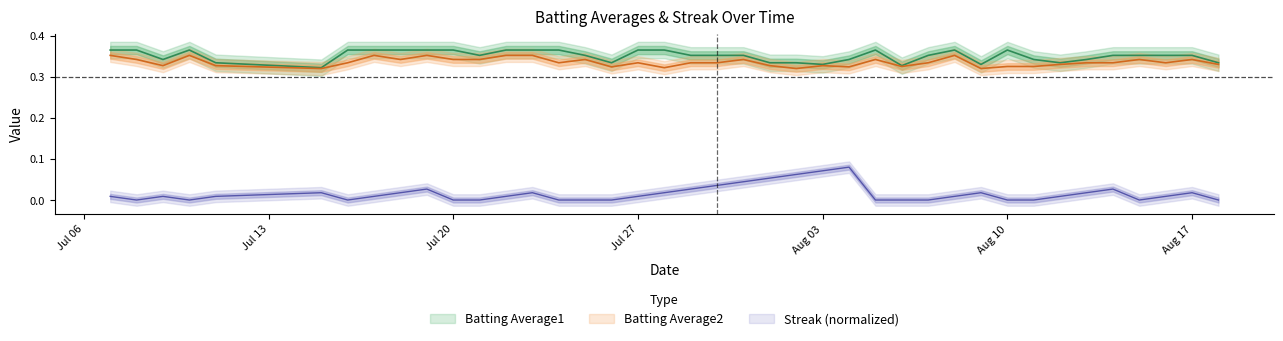

Which series has the largest total across all categories?

Batting Average1